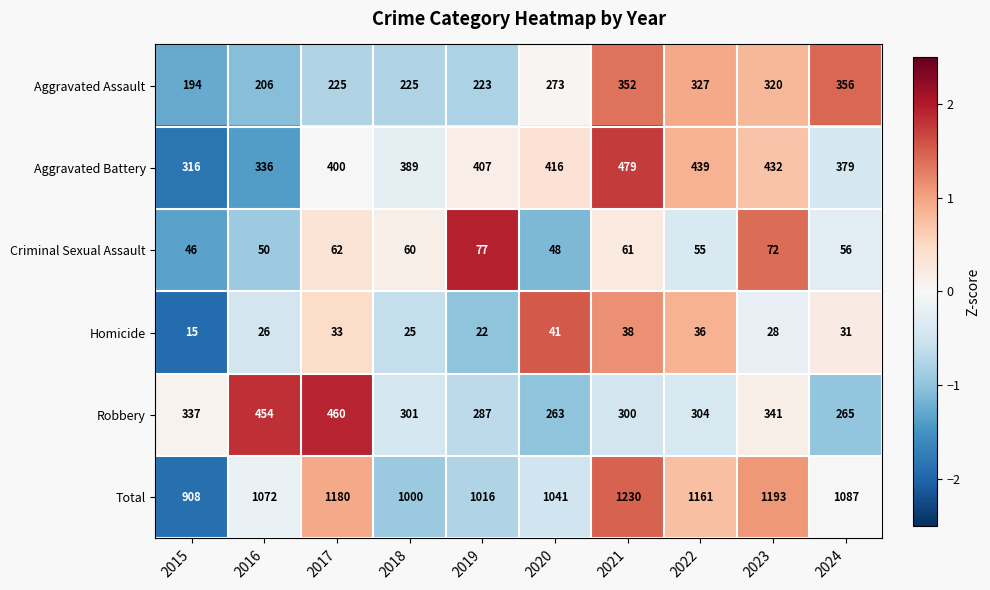

Which series has the largest total across all categories?

Total